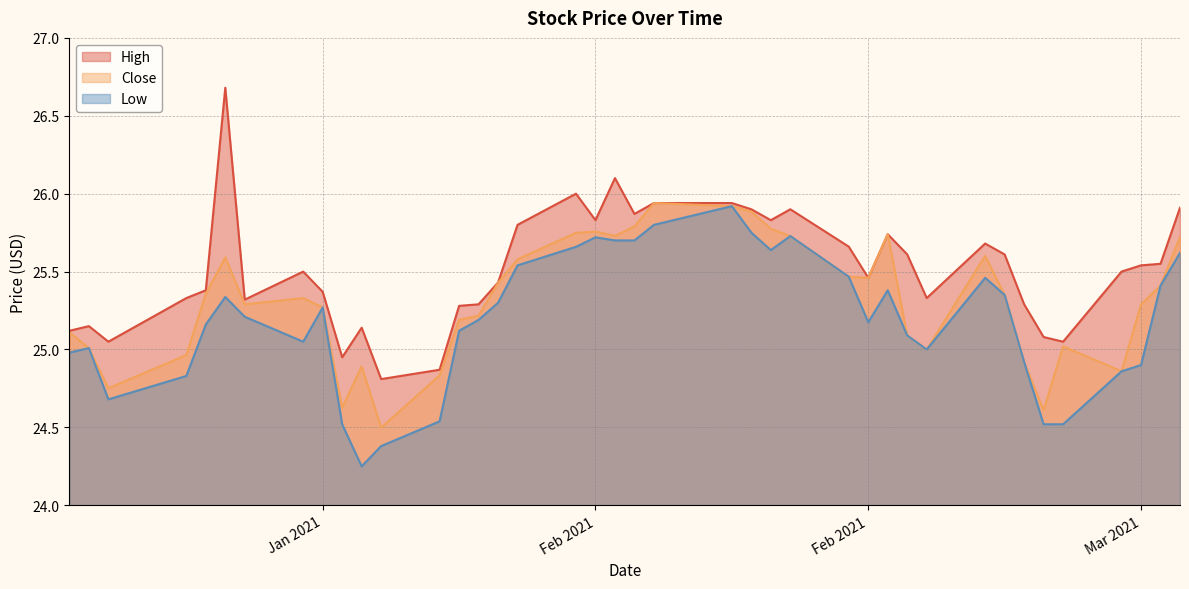

True or false: High has a value of 42.2 at 2021-02-02.

False